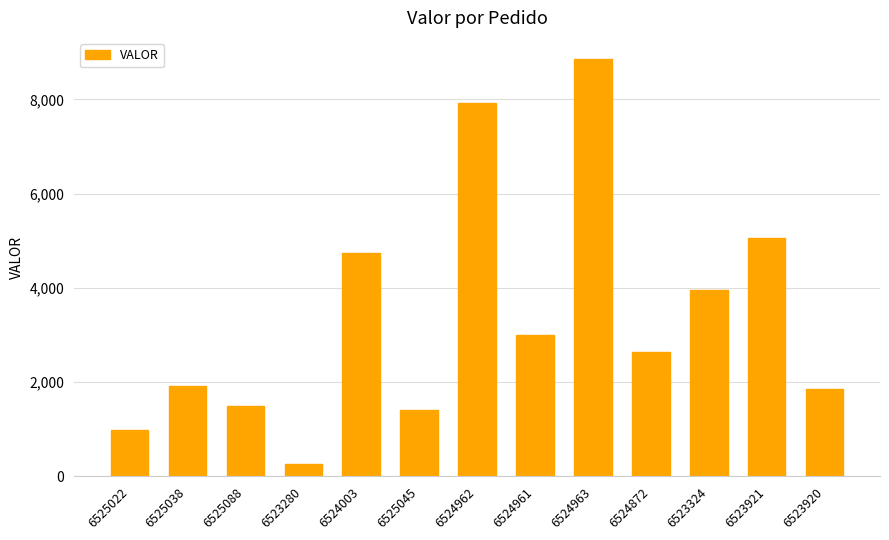

Does the chart contain stacked bars?

No